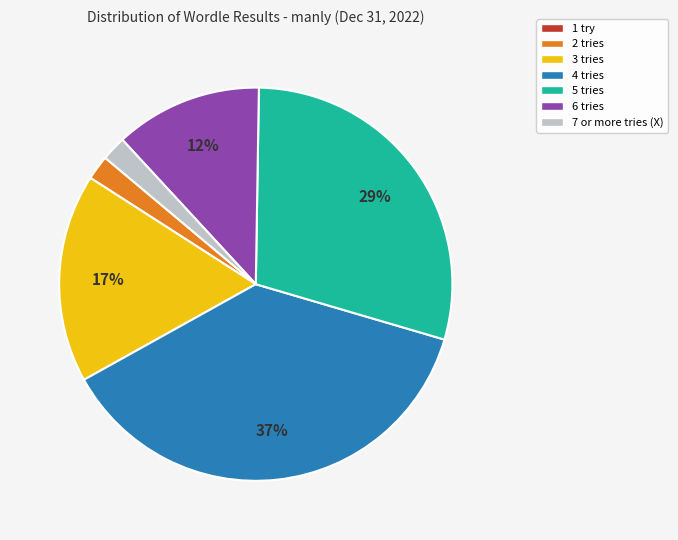

The 7 or more tries (X) slice represents 13% of the pie. True or false?

False